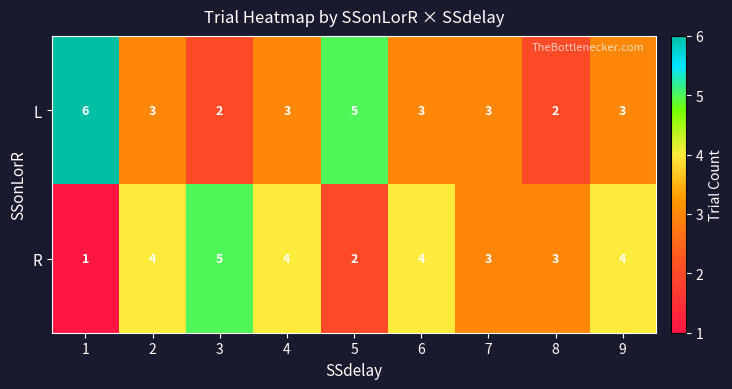

How many R values are between 3 and 4?

6